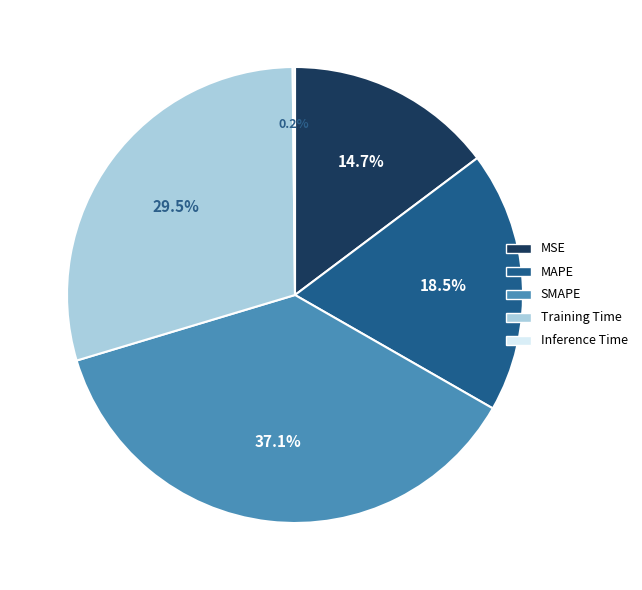

To the nearest percent, what is the average slice percentage?

20%